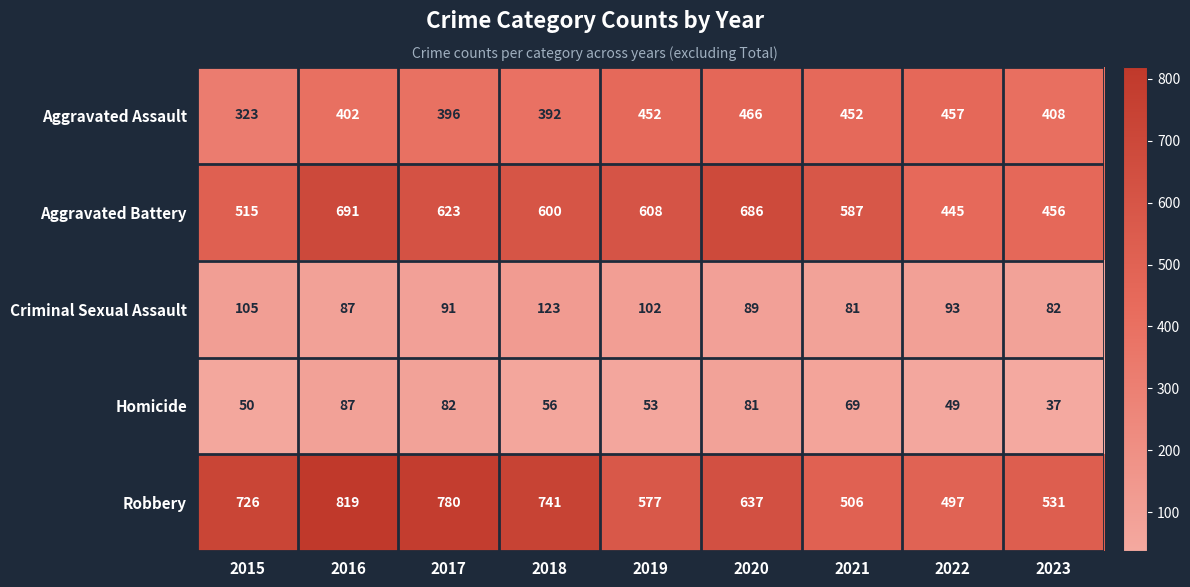

Which series has the largest total across all categories?

Robbery